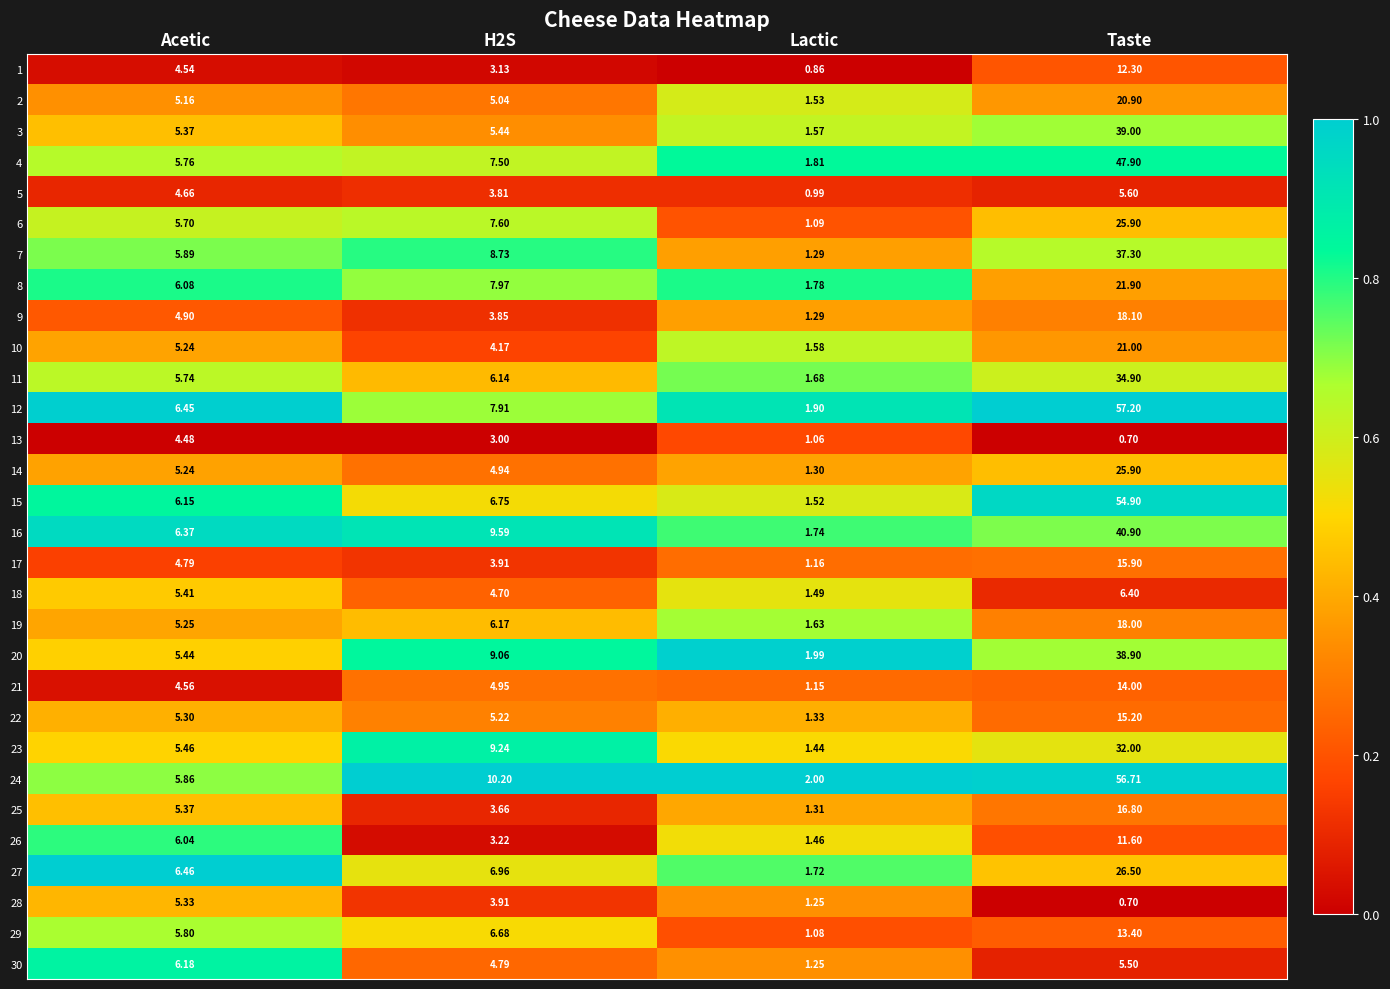

Which series has the largest total across all categories?

24